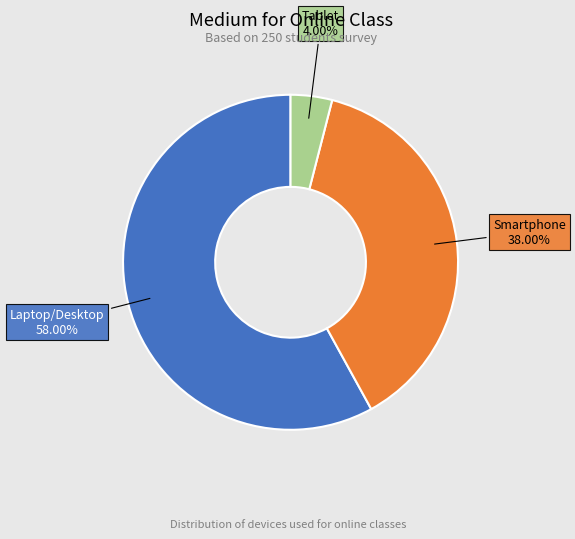

Is there a majority slice in this chart?

Yes